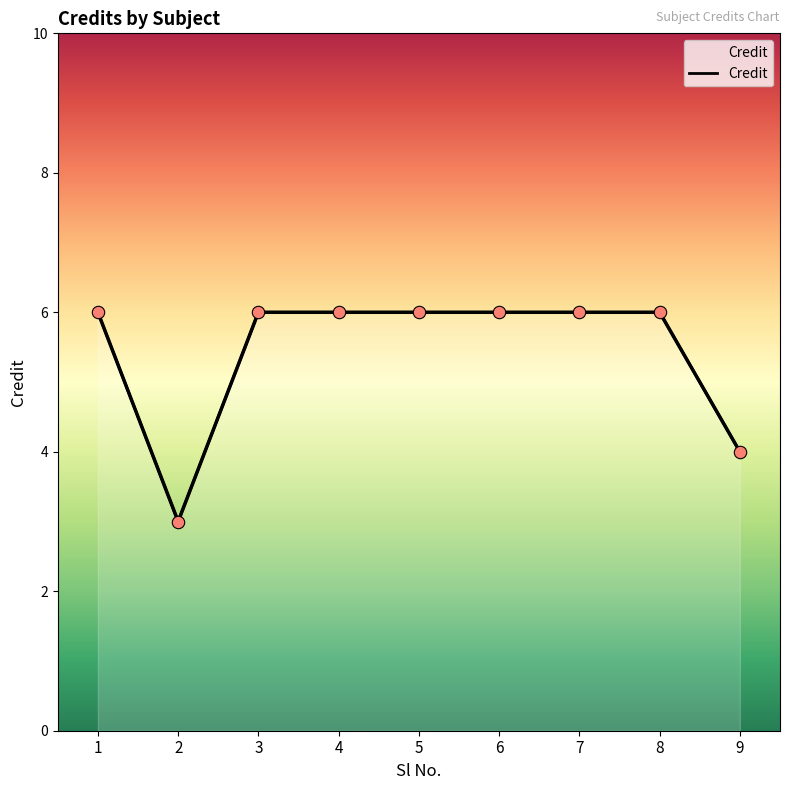

What is the change in value from 2 to 6?

+3